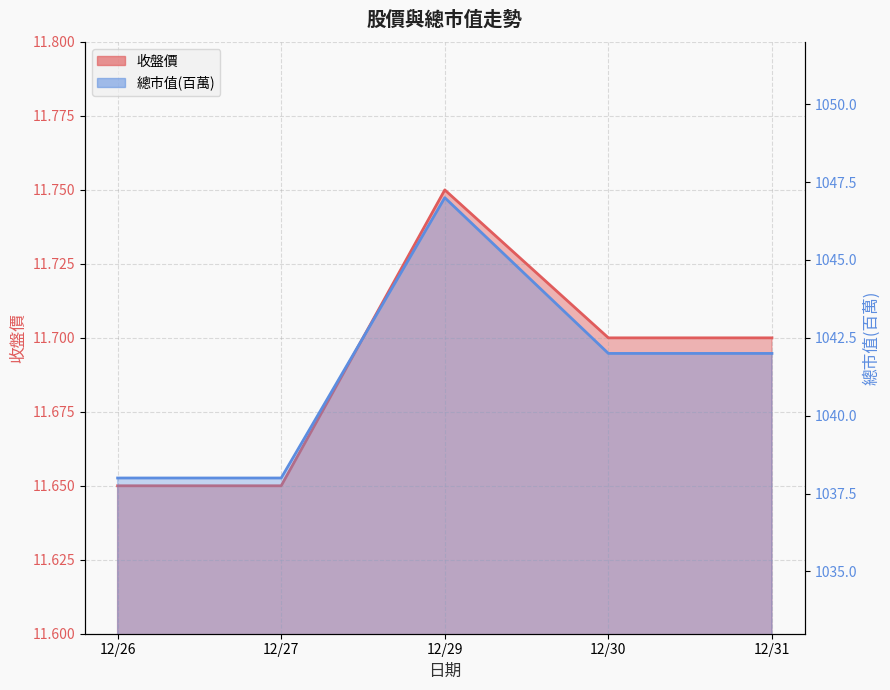

Does the chart have visible grid lines?

Yes